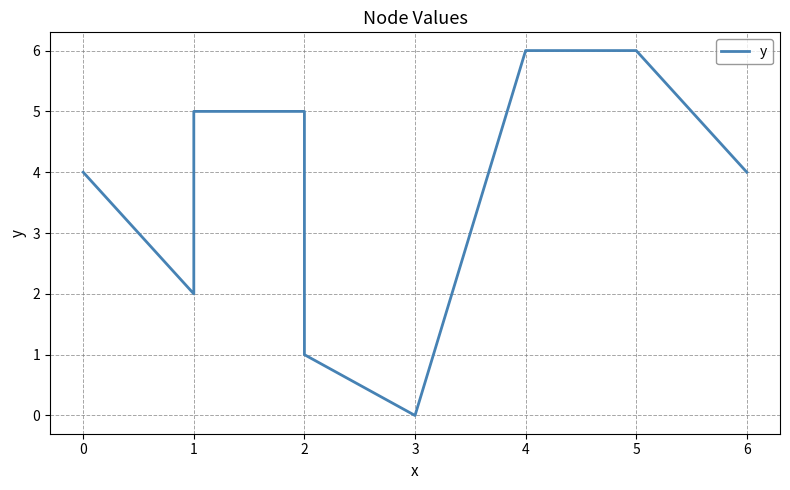

How many values are between 2 and 5?

5